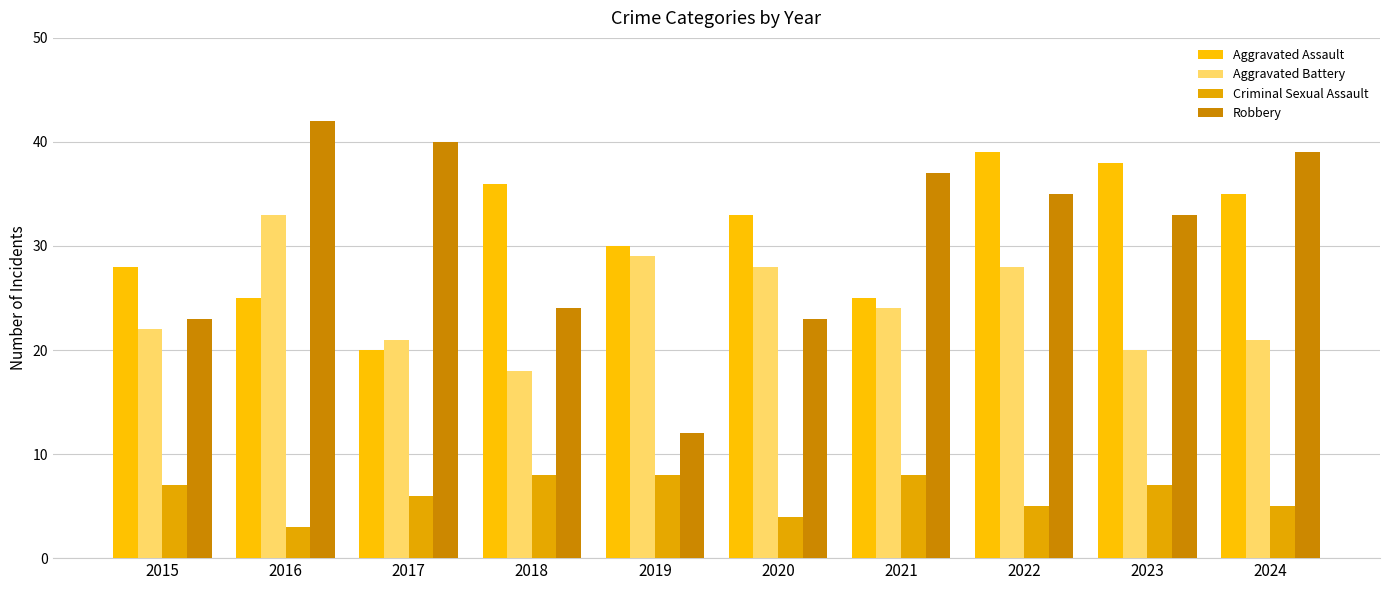

Is it true that Aggravated Battery equals 18 at 2018?

True